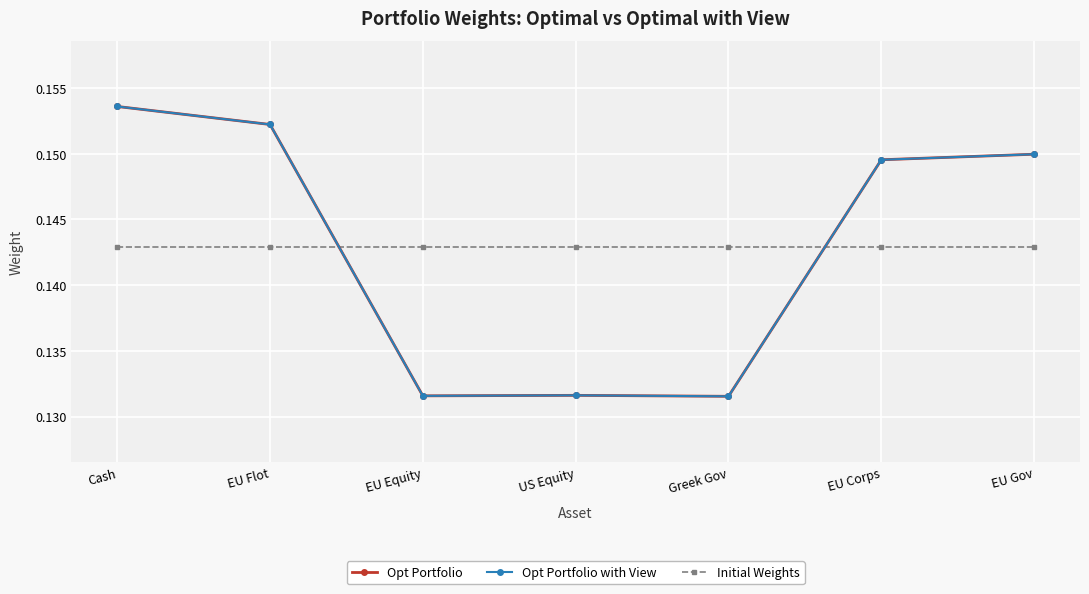

True or false: Opt Portfolio has a value of 0.1 at EU Flot.

False